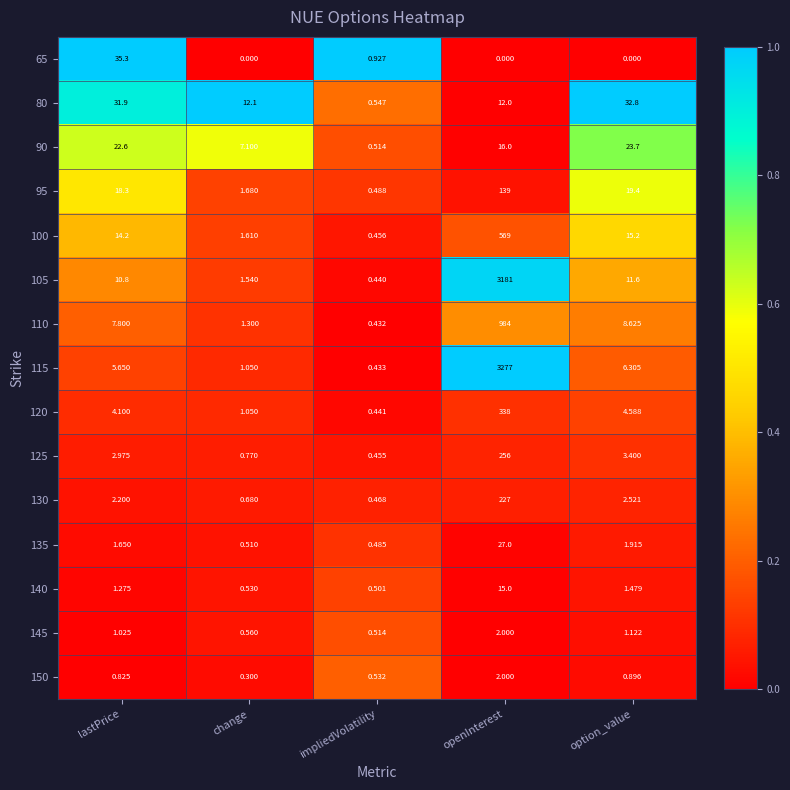

Between lastPrice and impliedVolatility, which series saw the biggest shift?

65